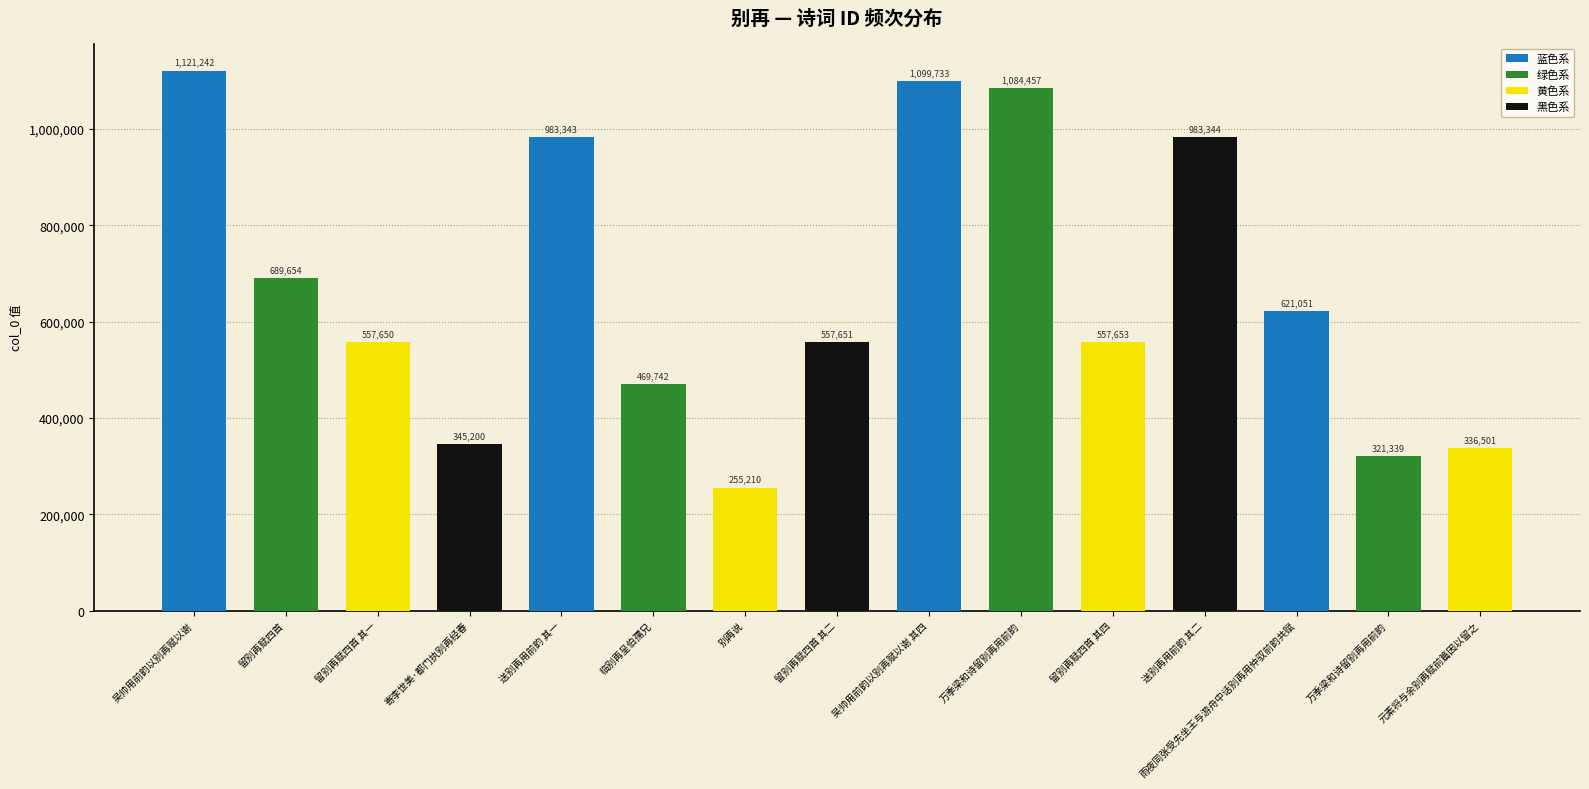

Between 送别再用前韵 其一 and 留别再赋四首, which is larger?

送别再用前韵 其一